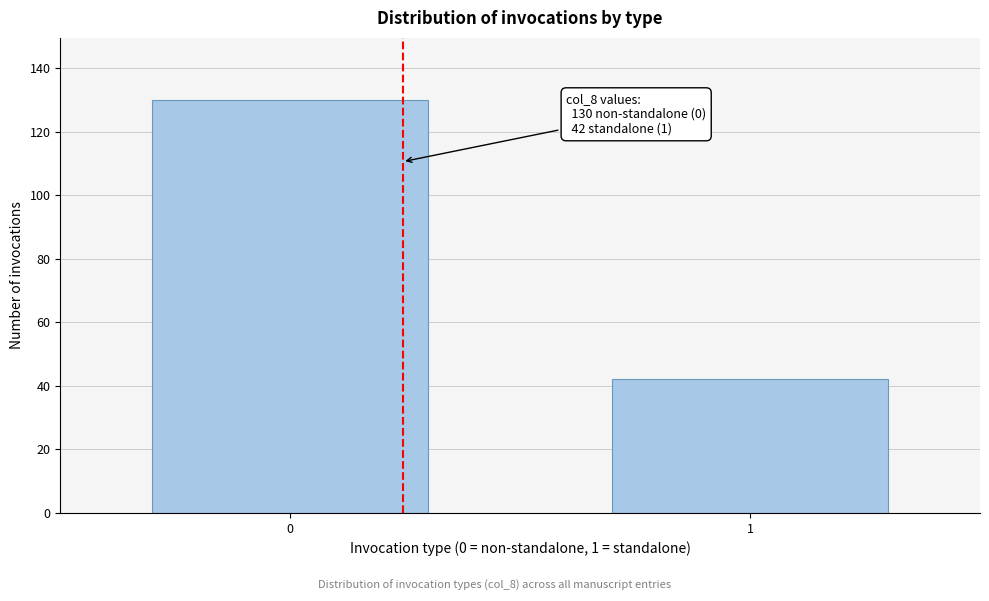

Reading left to right, what are all the values shown in this chart?

0=130	1=42